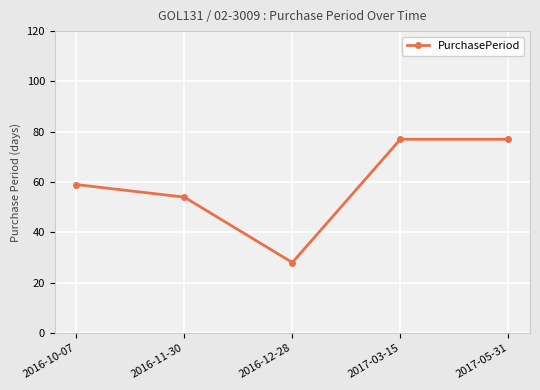

What is the ratio of the value at 2016-12-28 to the value at 2016-10-07?

0.5